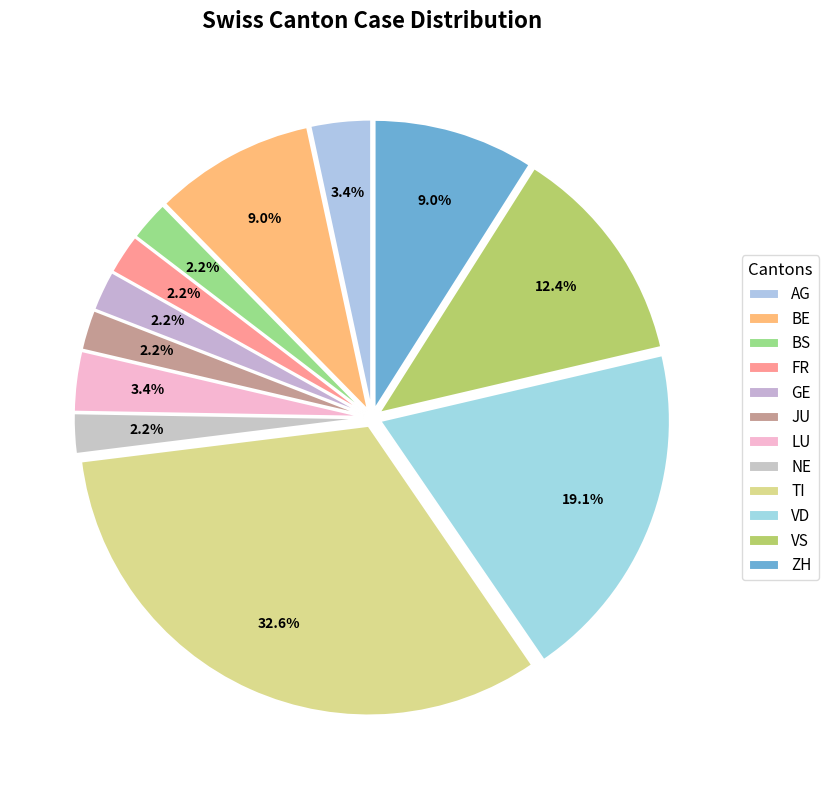

How many segments does this pie chart have?

12